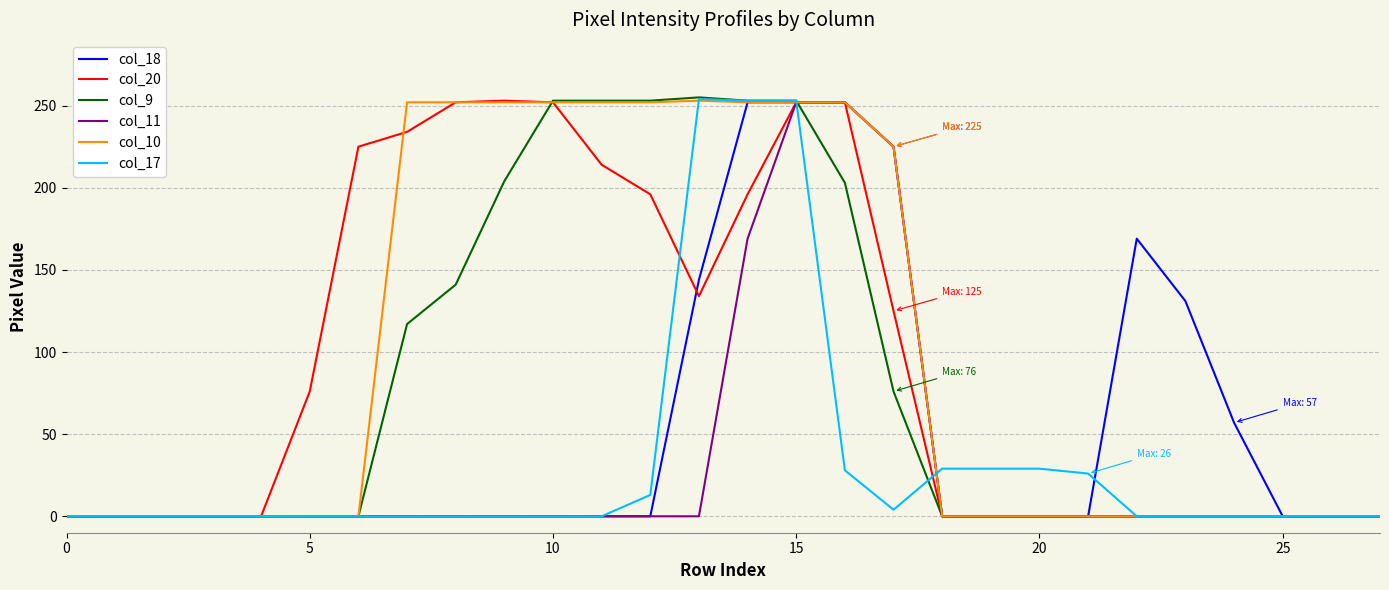

What is the highest value of the col_20 series?

253